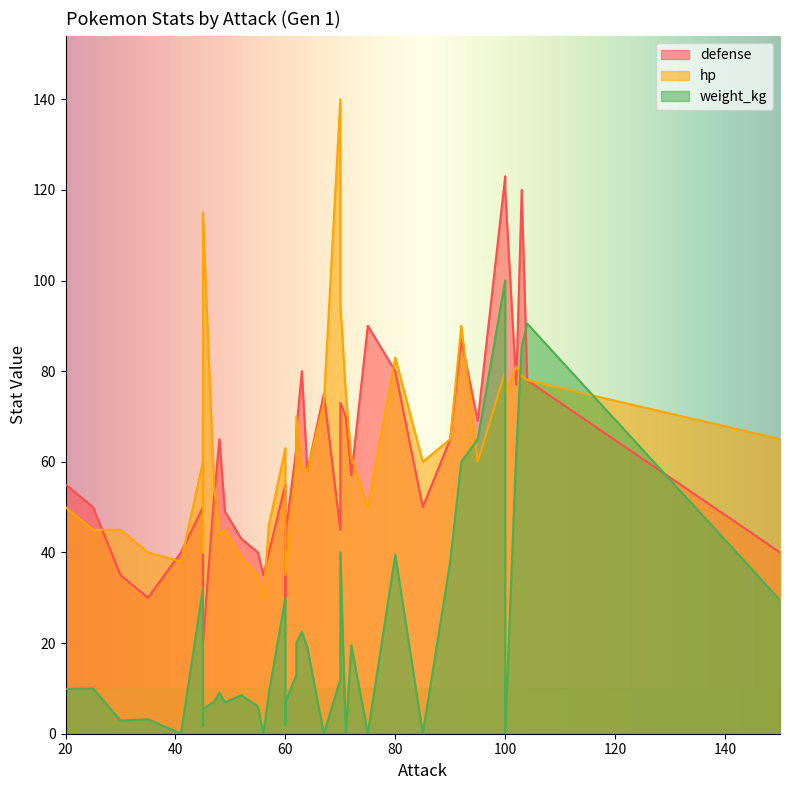

What value does the defense series have at 63?

80.0